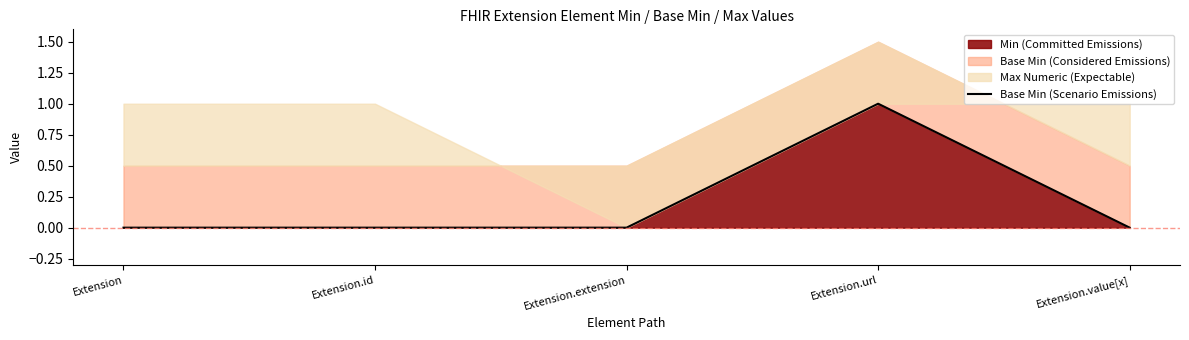

Is it true that the value at Extension.extension is 0?

True